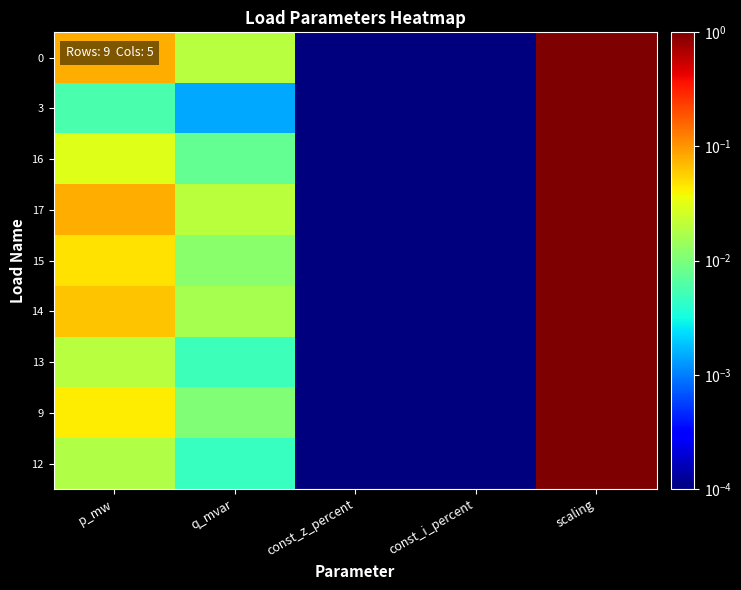

At which category is the sum across all series the highest?

scaling